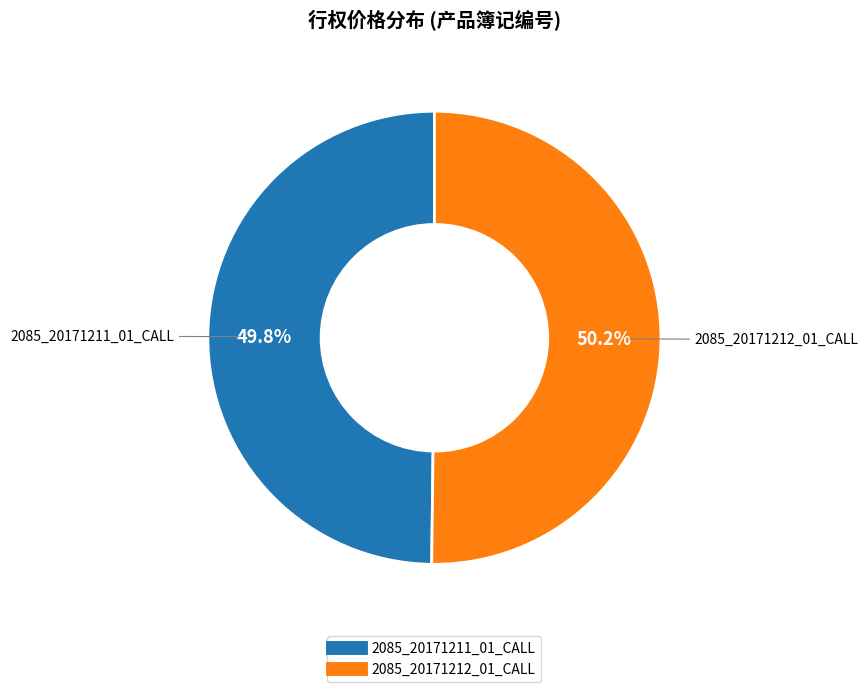

What portion of the pie excludes 2085_20171212_01_CALL?

49.8%